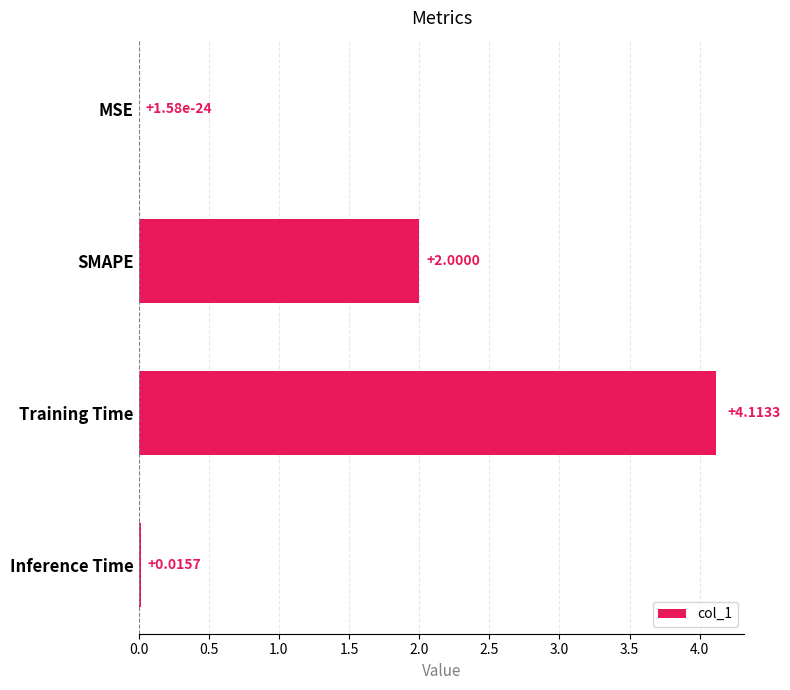

Which category has the highest value across all series?

Training Time